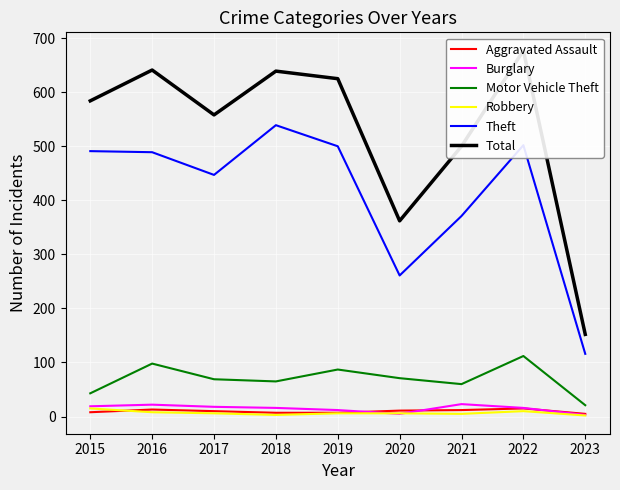

Reading right to left, what are all the values shown in this chart?

Aggravated Assault: 2023=5	2022=15	2021=12	2020=11	2019=7	2018=7	2017=10	2016=13	2015=8
Burglary: 2023=3	2022=16	2021=23	2020=5	2019=12	2018=16	2017=18	2016=22	2015=19
Motor Vehicle Theft: 2023=21	2022=112	2021=60	2020=71	2019=87	2018=65	2017=69	2016=98	2015=43
Robbery: 2023=2	2022=10	2021=5	2020=6	2019=6	2018=3	2017=6	2016=8	2015=15
Theft: 2023=116	2022=502	2021=371	2020=261	2019=500	2018=539	2017=447	2016=489	2015=491
Total: 2023=152	2022=677	2021=500	2020=362	2019=625	2018=639	2017=558	2016=641	2015=584